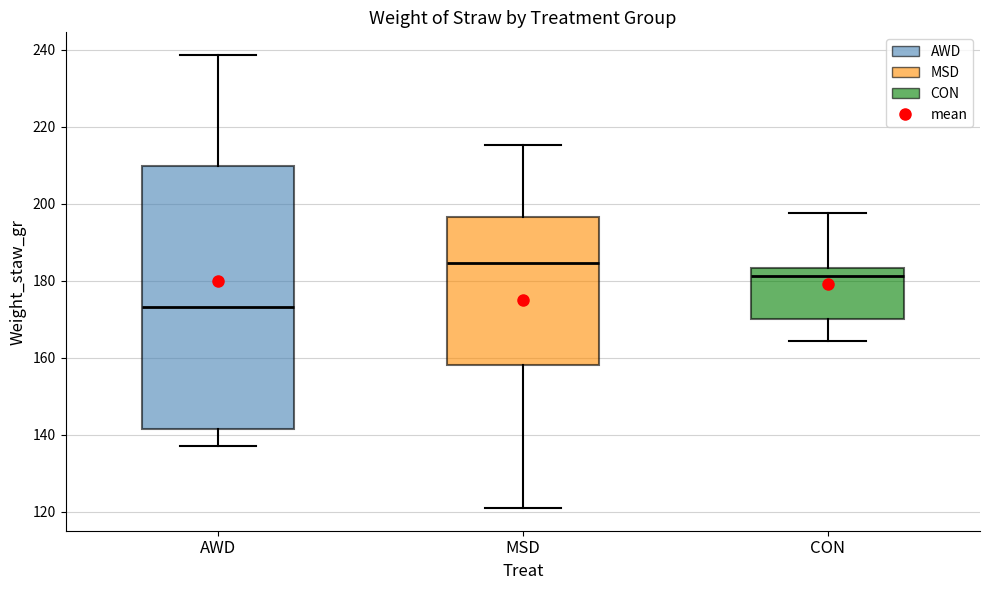

Which box has the highest median line?

MSD